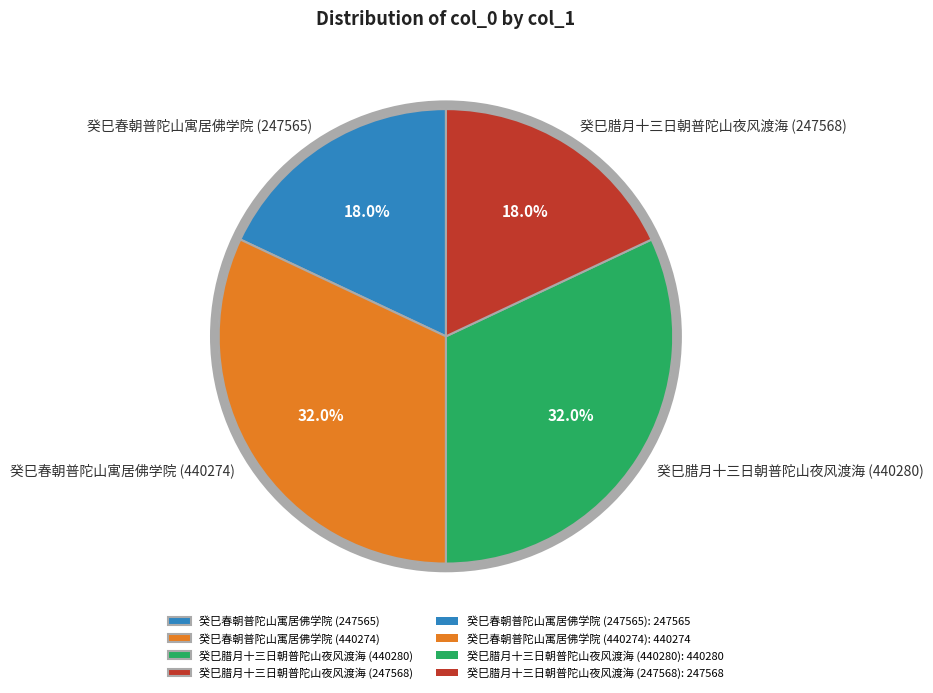

Is 癸巳腊月十三日朝普陀山夜风渡海 (440280) the majority of the pie?

No